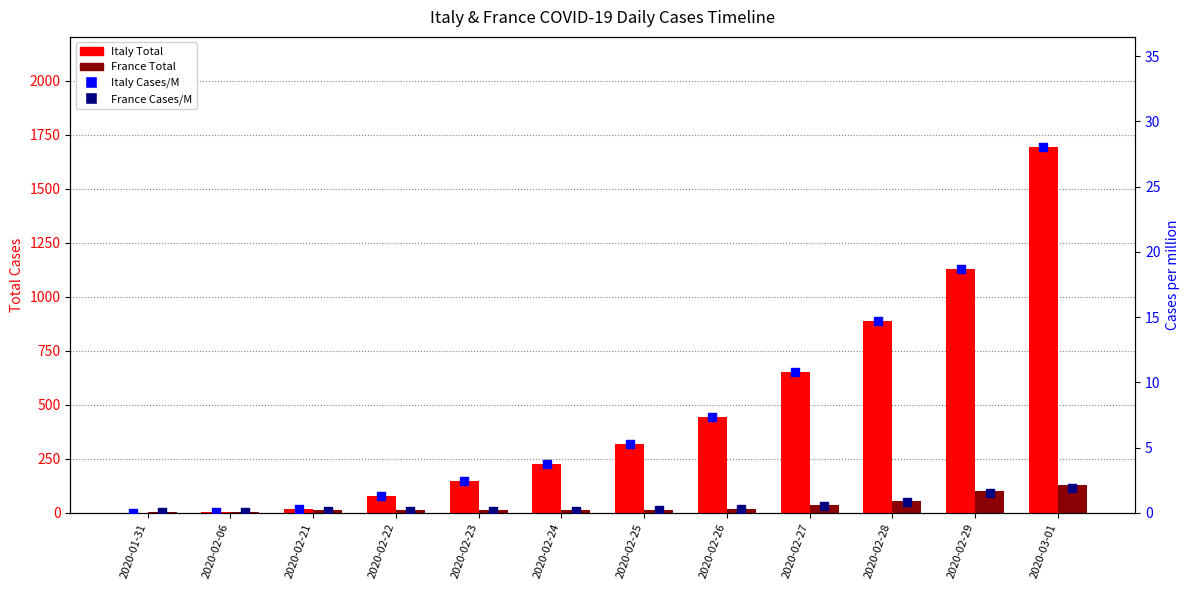

Which series contains the highest Y value?

Italy Total